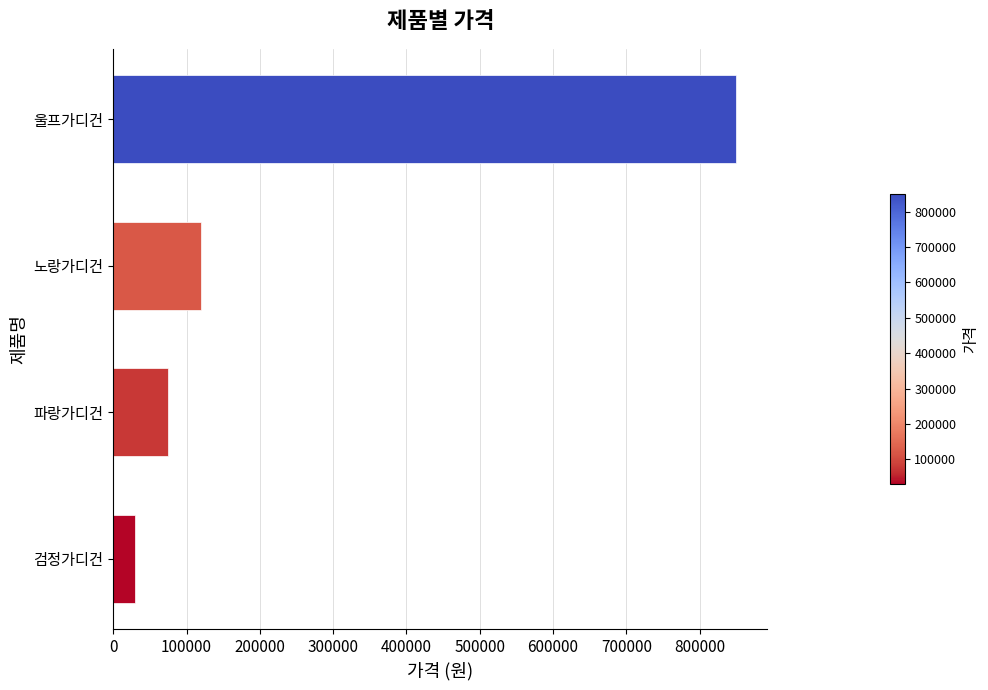

Reading bottom to top, list all the values displayed in this chart.

30000	75000	120000	850000